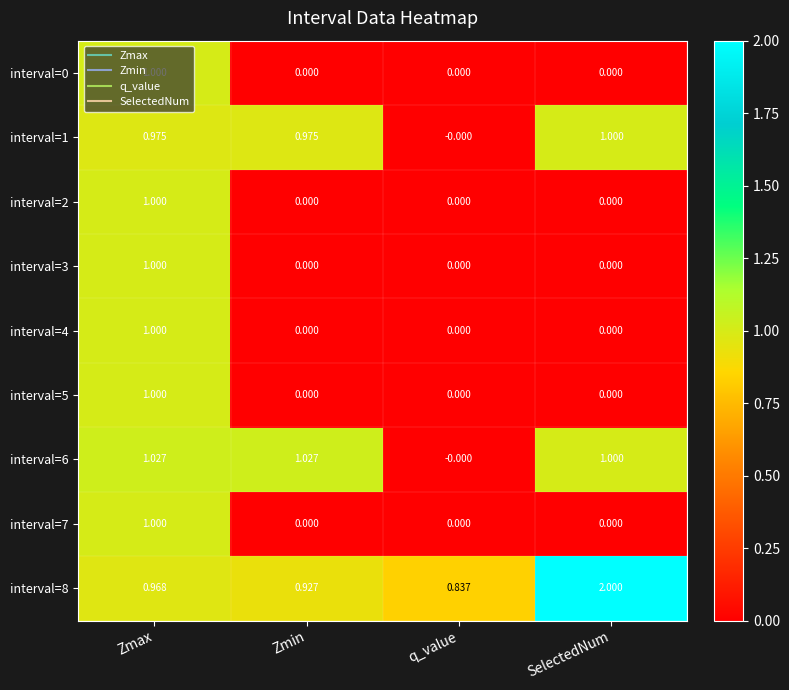

Which series has the widest spread of values?

interval=8